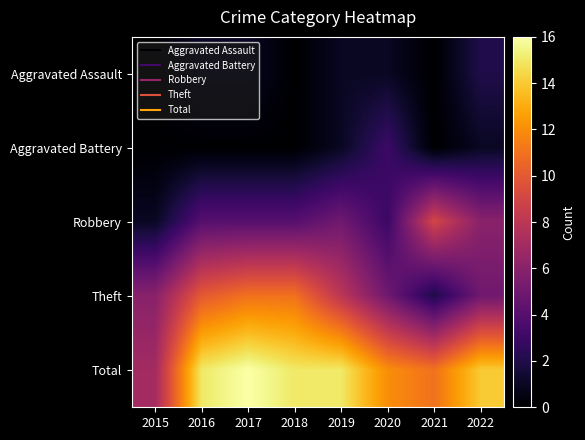

Reading right to left, what are all the values shown in this chart?

Aggravated Assault: 2022=2	2021=0	2020=1	2019=1	2018=0	2017=1	2016=1	2015=0
Aggravated Battery: 2022=1	2021=0	2020=3	2019=1	2018=0	2017=0	2016=0	2015=0
Robbery: 2022=6	2021=9	2020=3	2019=5	2018=4	2017=4	2016=4	2015=1
Theft: 2022=5	2021=2	2020=5	2019=8	2018=11	2017=11	2016=10	2015=6
Total: 2022=14	2021=11	2020=12	2019=15	2018=15	2017=16	2016=15	2015=7